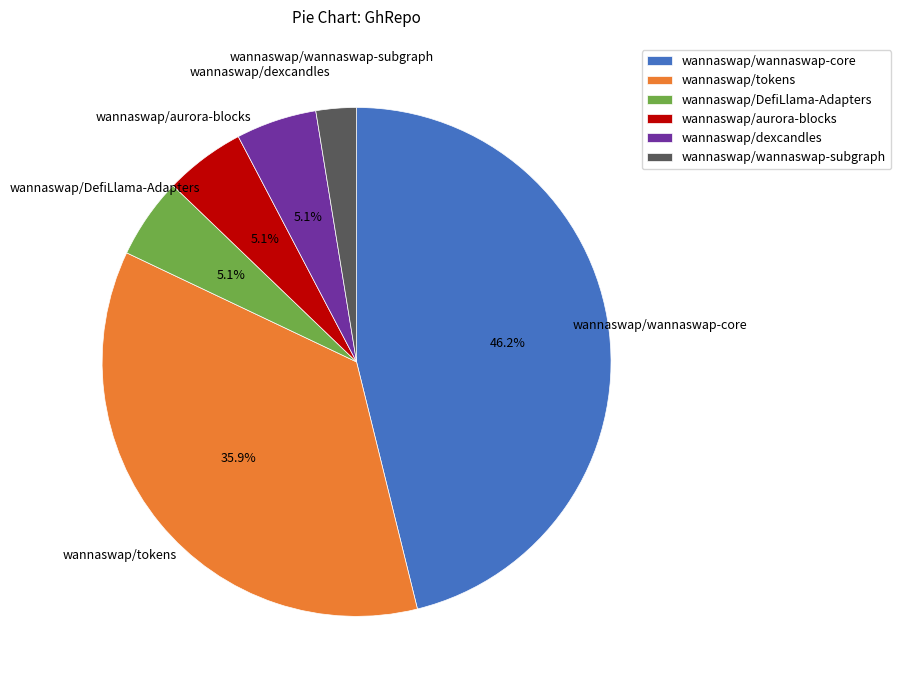

What percentage is the wannaswap/DefiLlama-Adapters slice, to the nearest percent?

5%